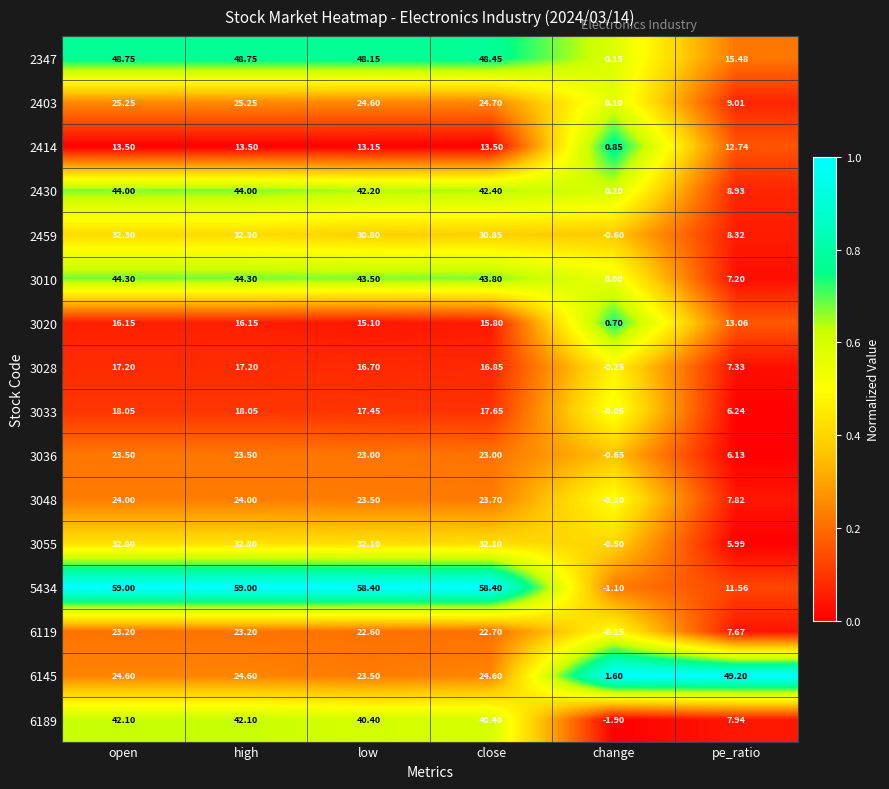

At which label does 3028 first exceed 16?

open